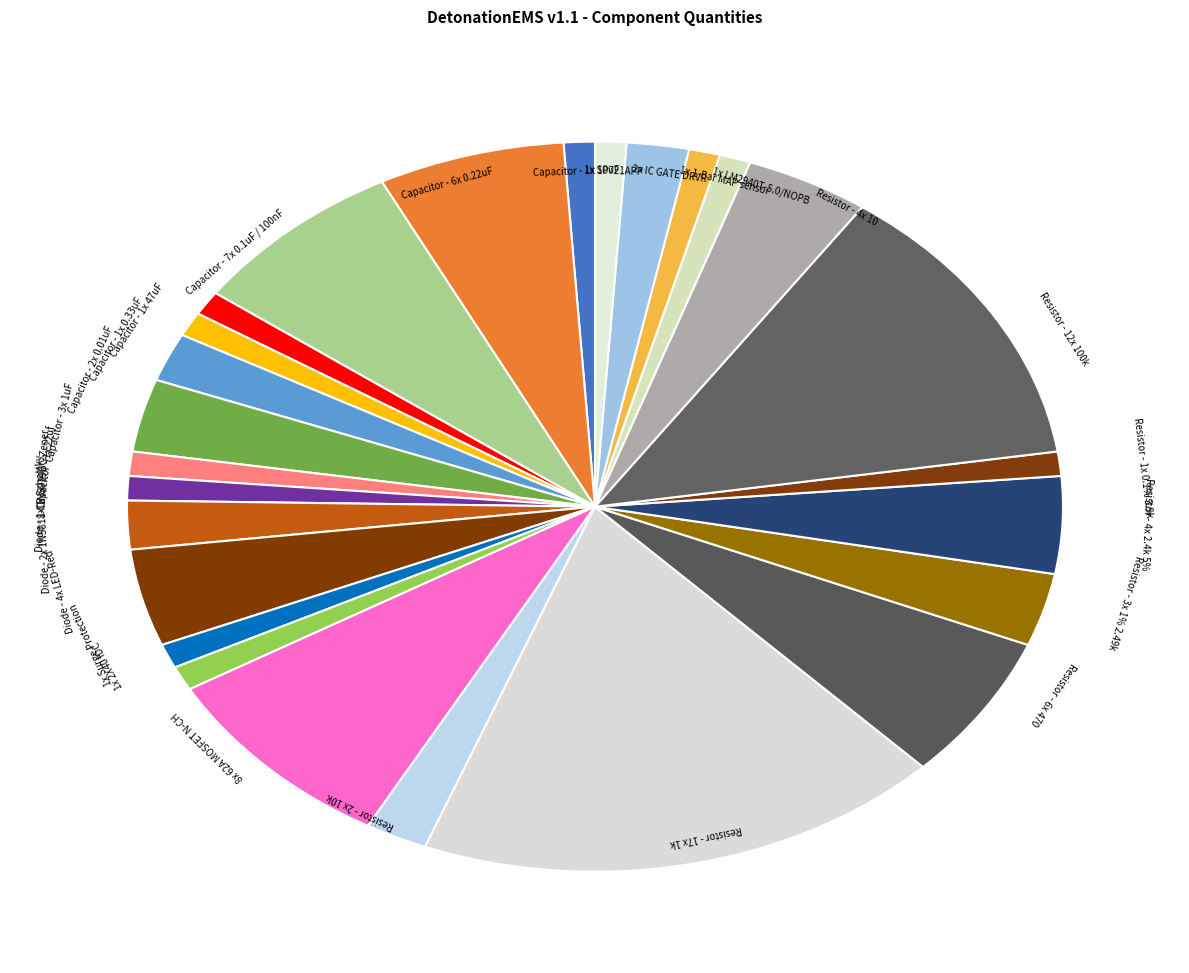

The Resistor - 17x 1k slice represents 9% of the pie. True or false?

False